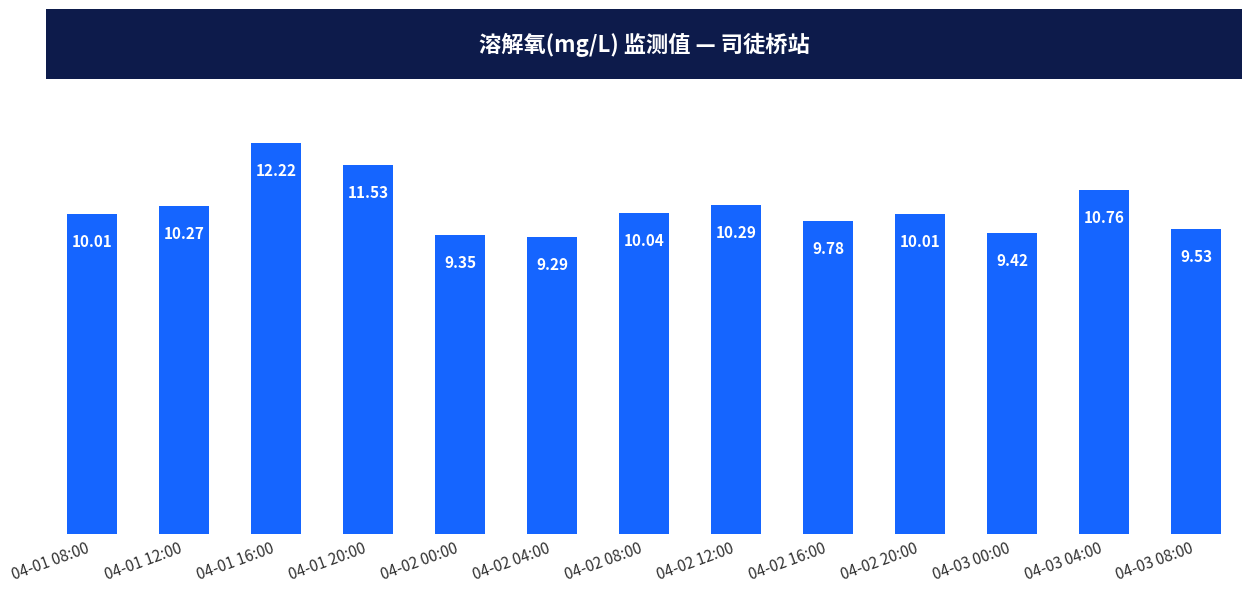

Which category has the lowest value across all series?

04-02 04:00